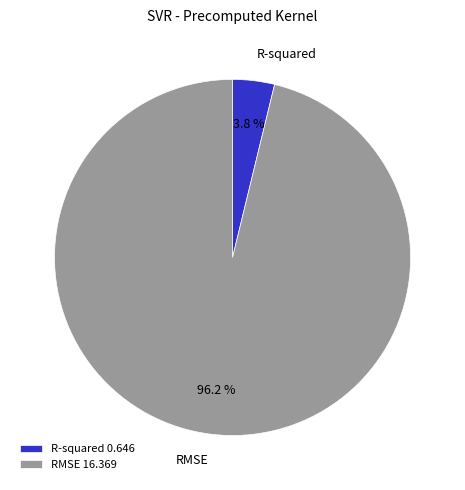

Rank the categories by value from highest to lowest.

RMSE, R-squared